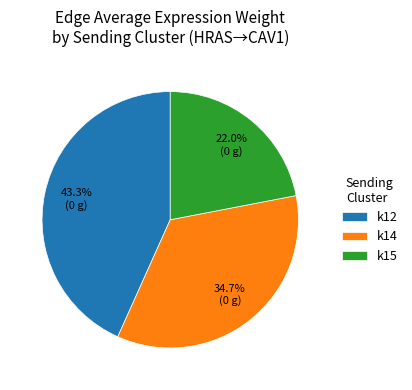

Is the sum of k15 and k14 greater than half?

Yes